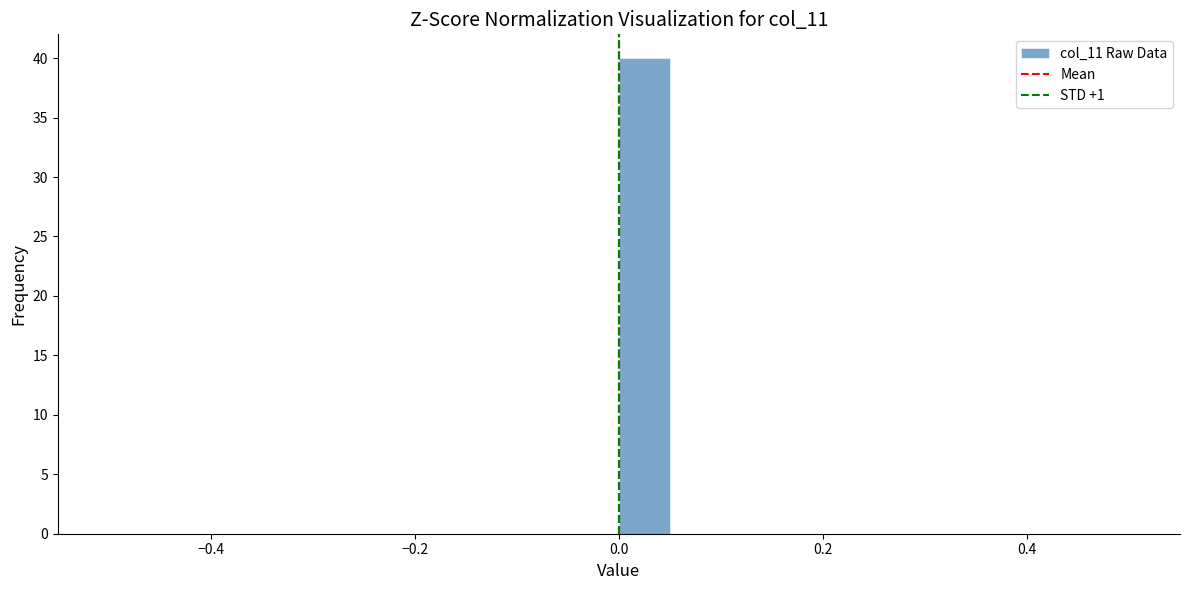

Read against the x-axis, roughly where is the centre of the tallest bar?

0.02